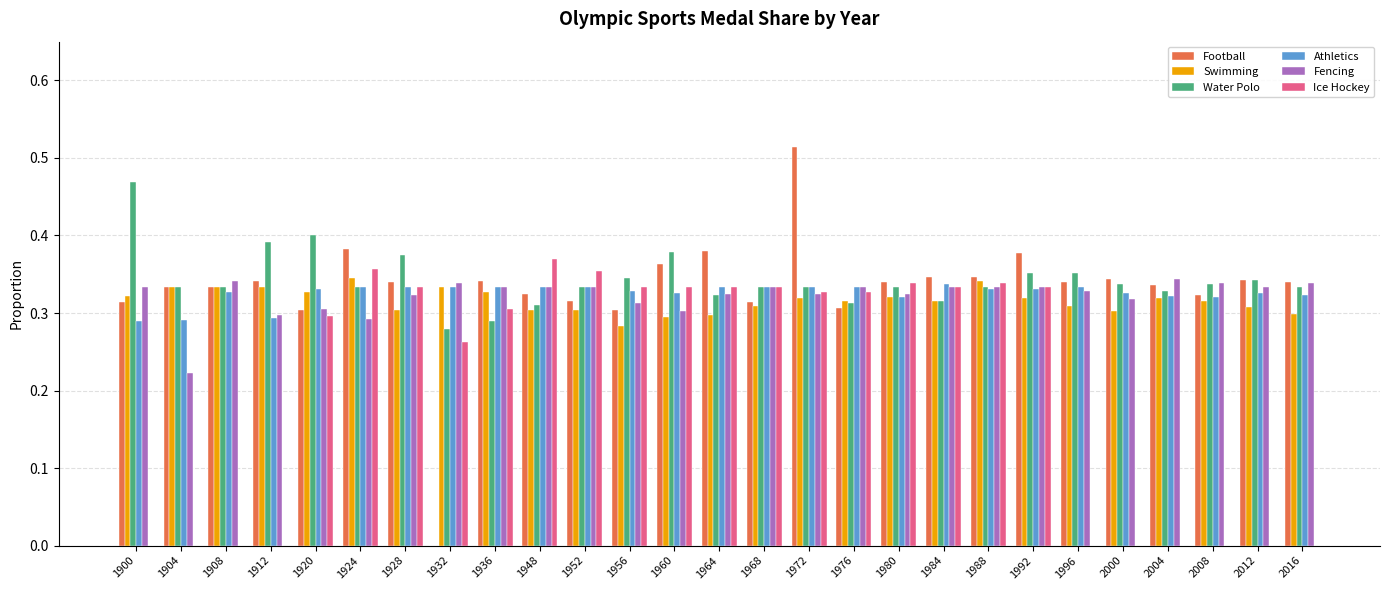

The Swimming series shows 0.2 at 2004. True or false?

False